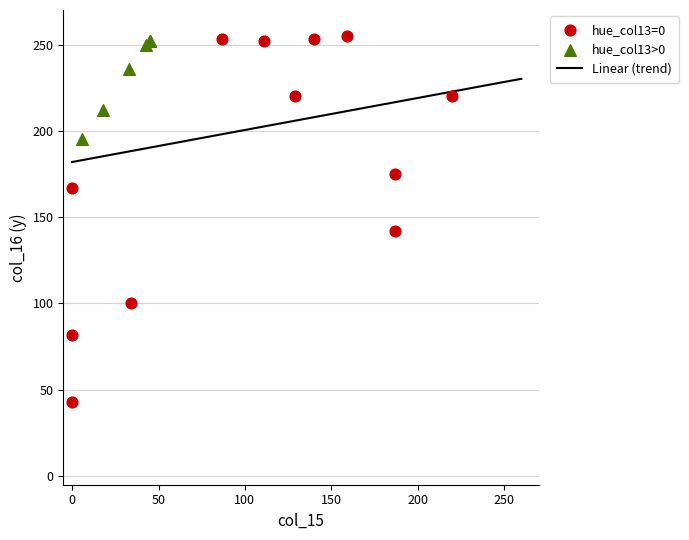

Which series contains the lowest Y value?

hue_col13=0